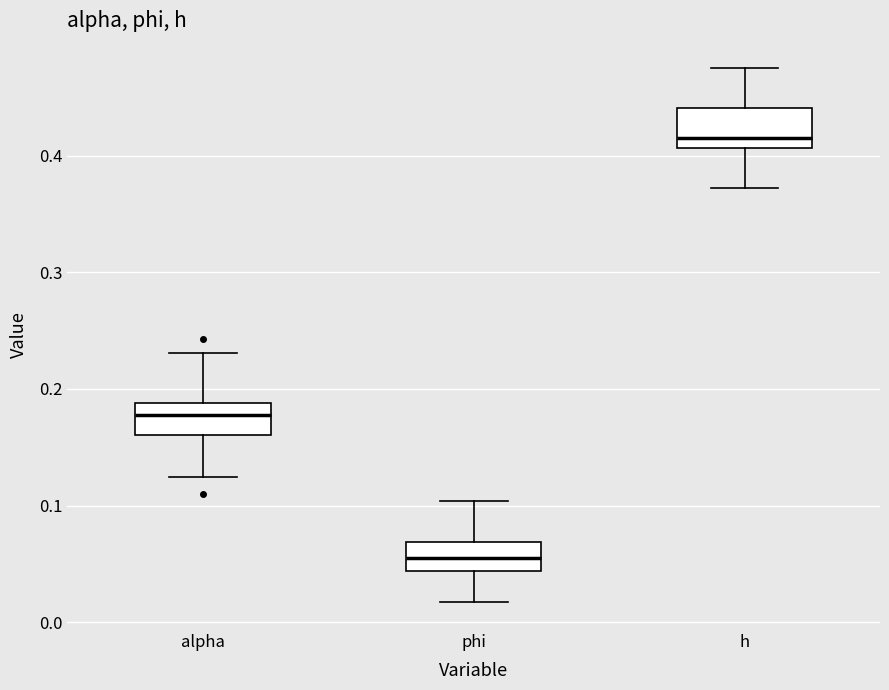

Reading left to right, transcribe this box plot: for each box, give where its median line is, the range the box spans, and where its two whiskers end, as read against the y-axis. The values are not printed on the chart, so give them approximately, as read against the axis.

alpha: median 0.18, box 0.16 to 0.19, whiskers 0.13 to 0.23
phi: median 0.05, box 0.04 to 0.07, whiskers 0.02 to 0.10
h: median 0.42, box 0.41 to 0.44, whiskers 0.37 to 0.48